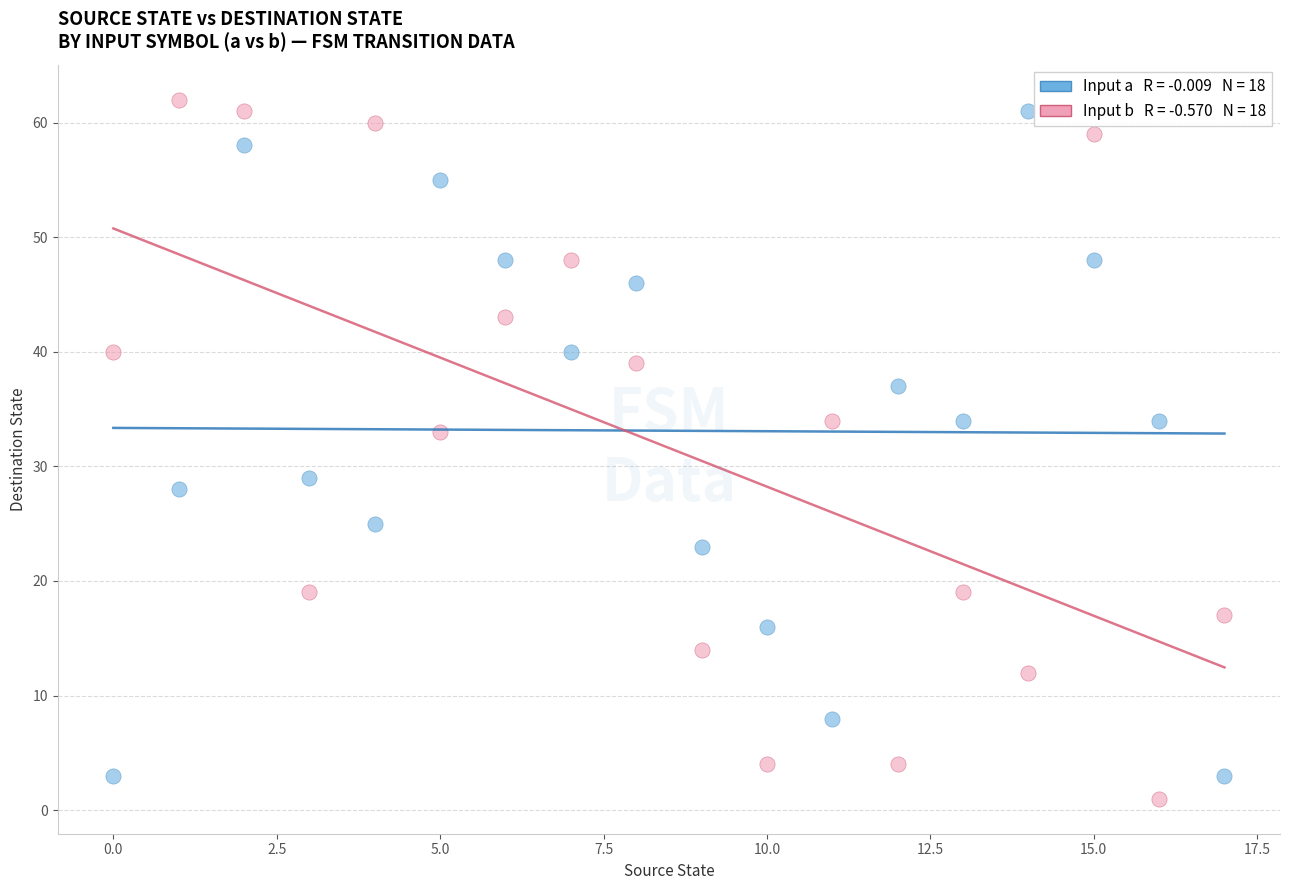

Across all data points, what is the range of Y values (max minus min)?

61